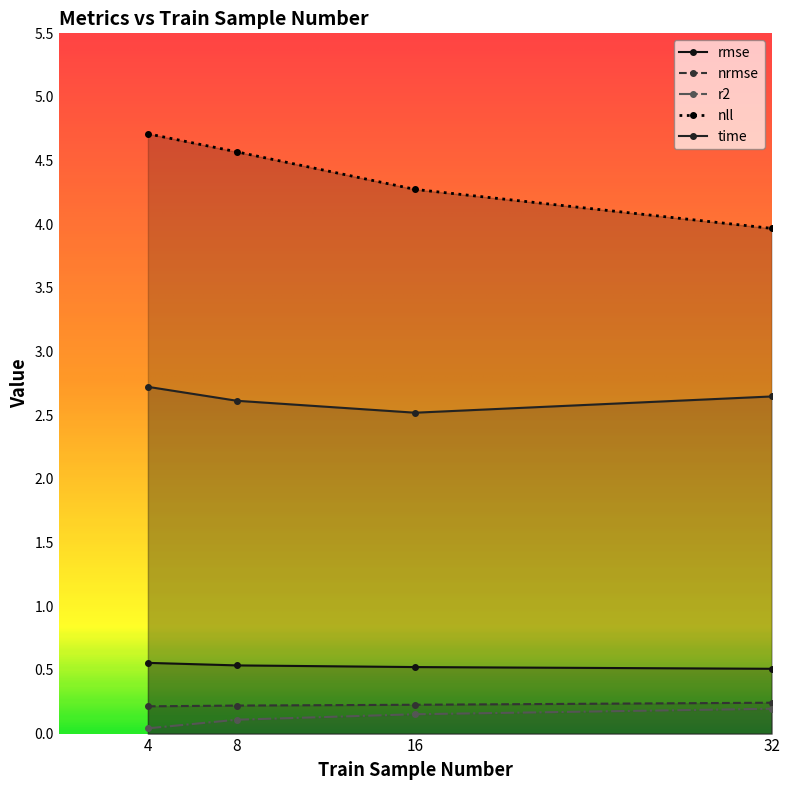

True or false: r2 and time cross at least once.

False